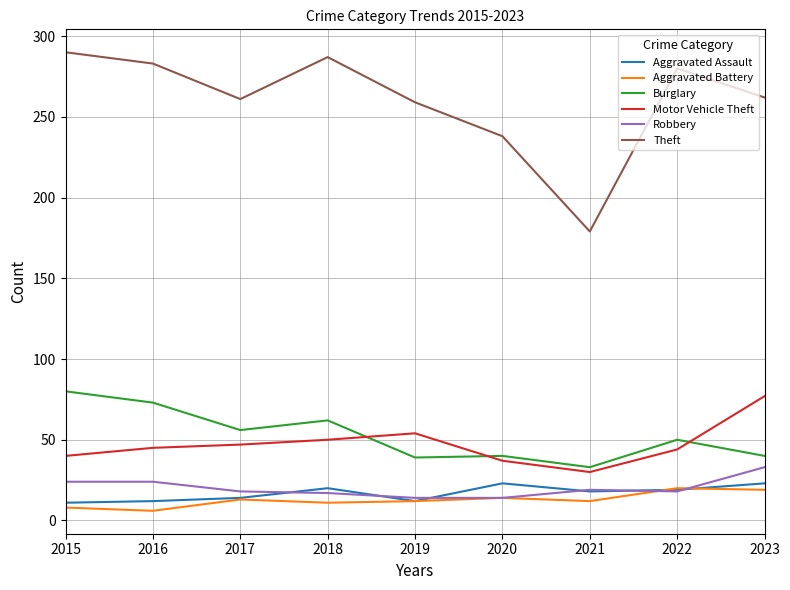

Does the chart have visible grid lines?

Yes